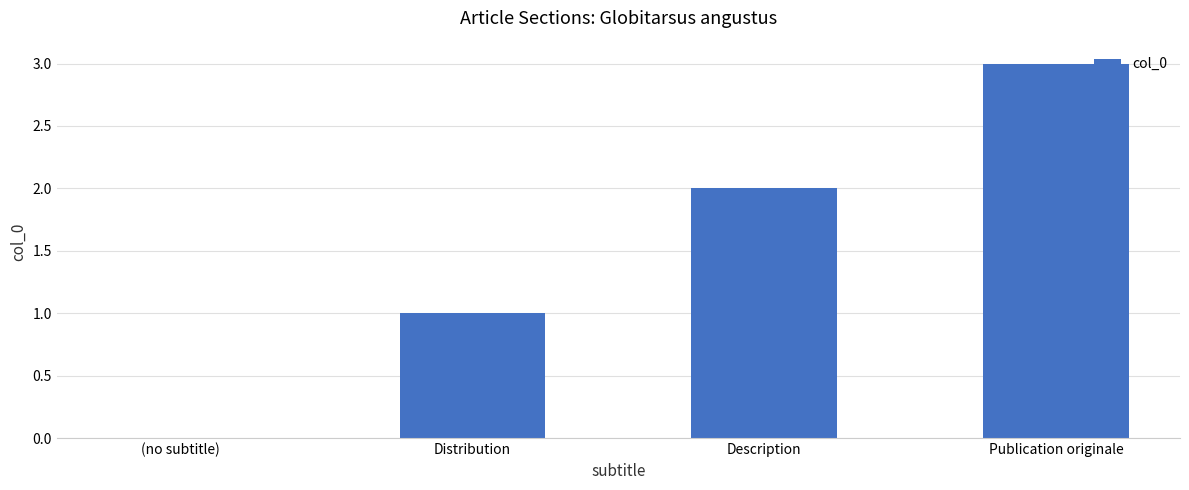

The chart shows a value of 2 at Description. True or false?

True